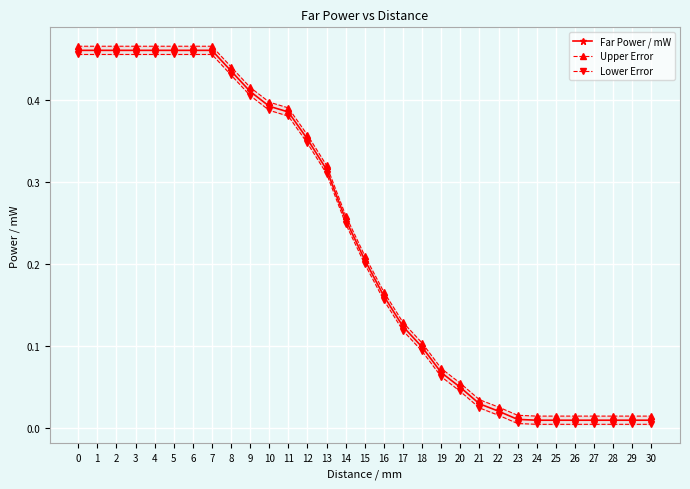

What is the greatest value displayed?

0.5